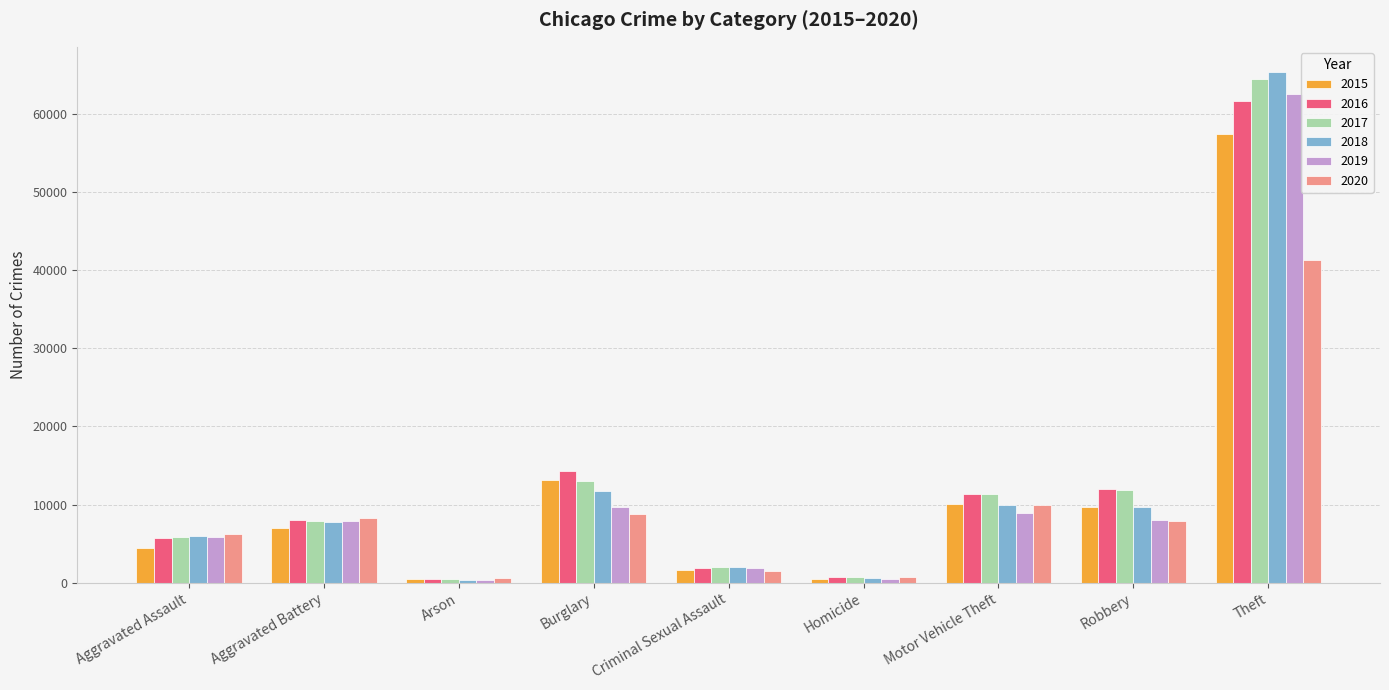

Which series has the widest spread of values?

2018